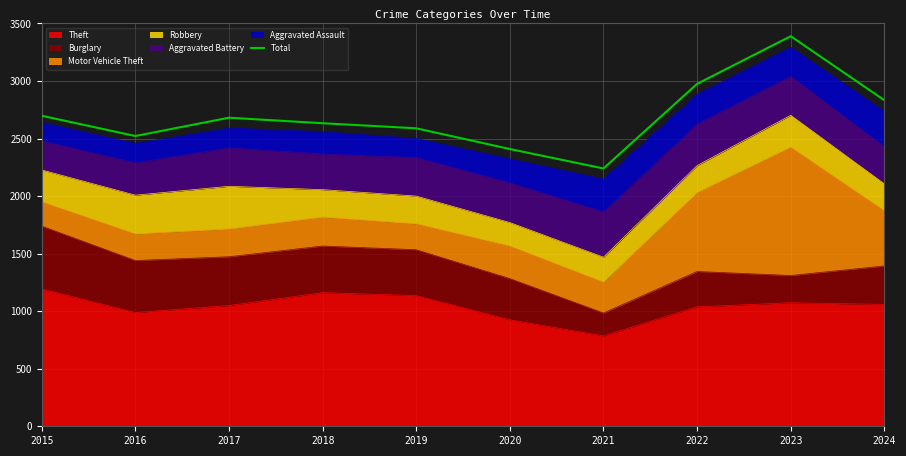

At which label does the data first exceed 2681?

2015